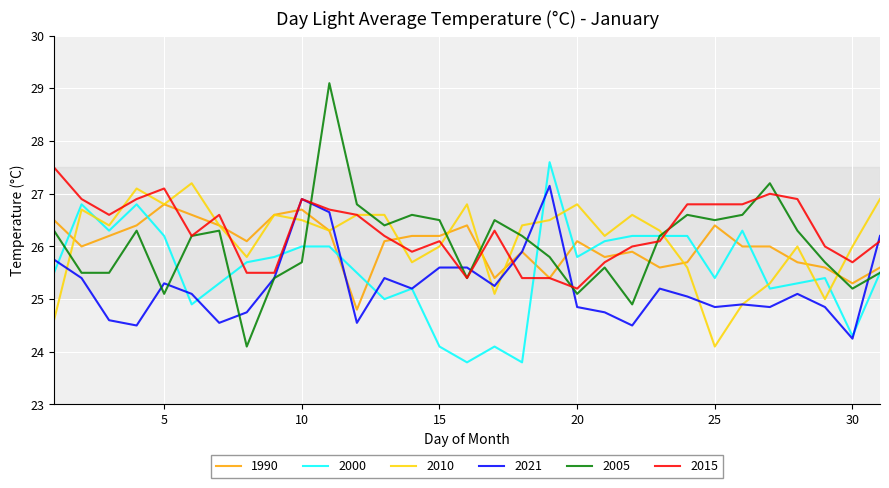

What is the greatest value displayed?

29.1